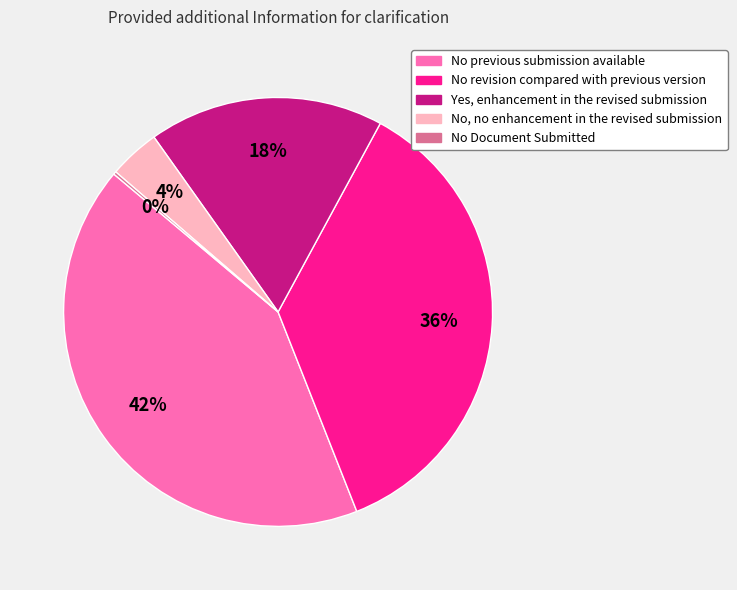

To the nearest percent, what is the combined percentage of No revision compared with previous version and No previous submission available?

78%